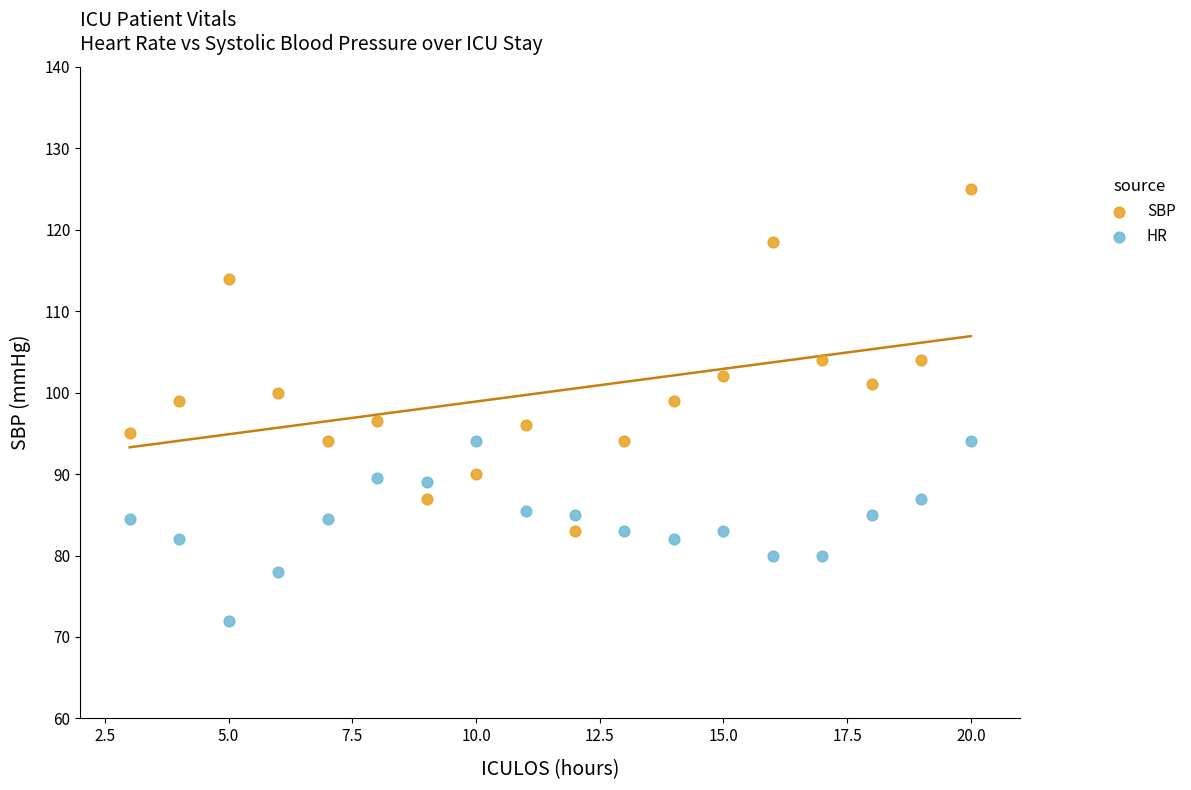

Across all data points, what is the range of X values (max minus min)?

17.0